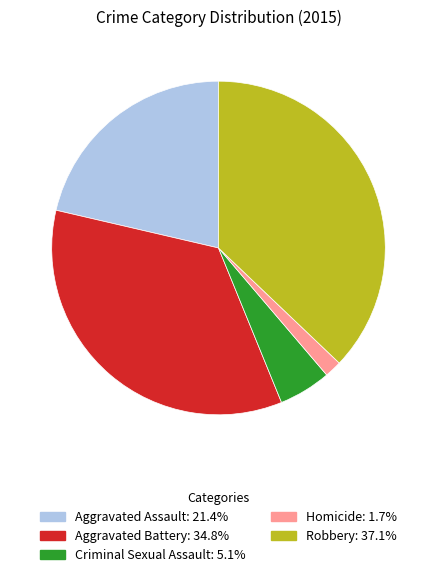

How many segments does this pie chart have?

5